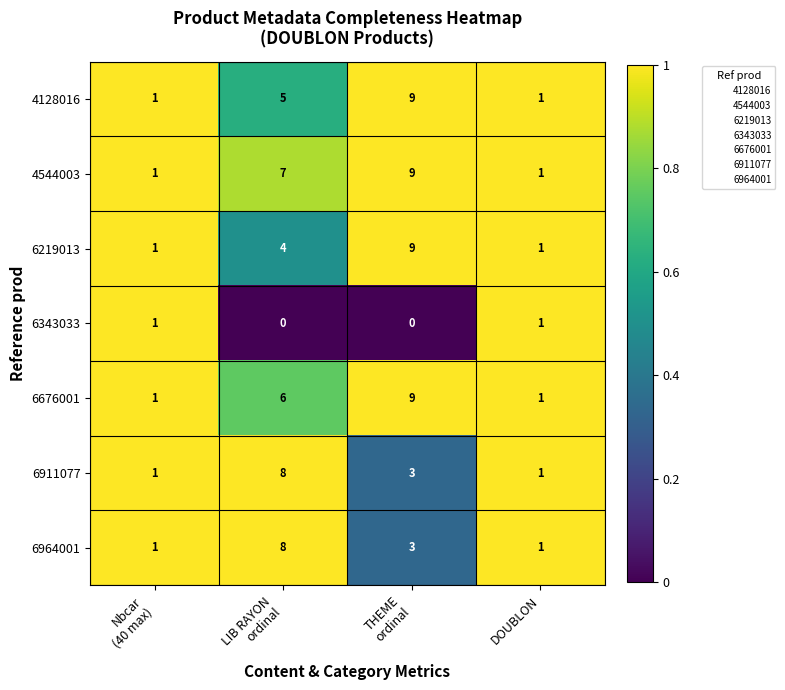

How many distinct data groups are displayed?

7